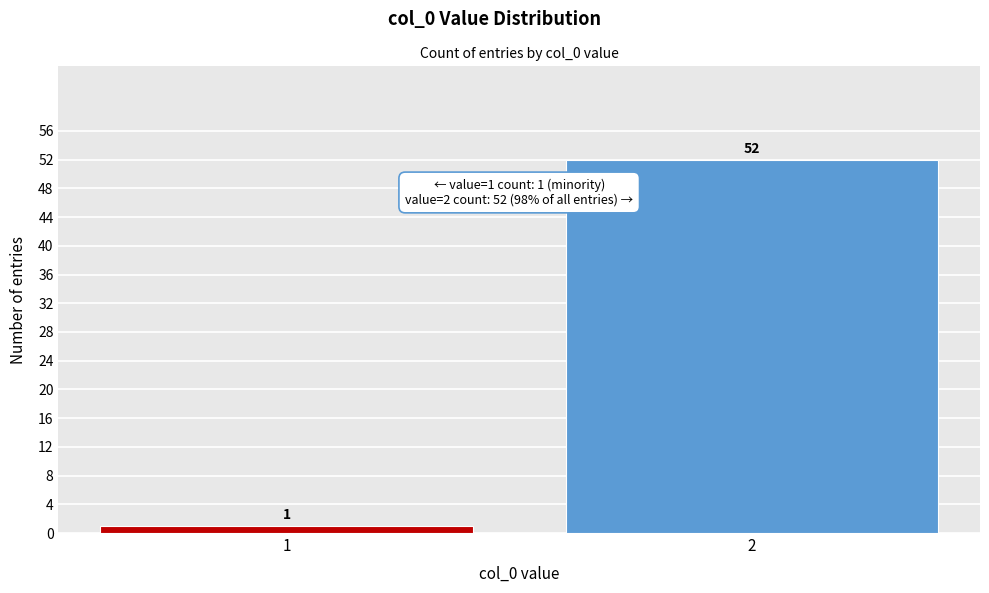

Reading right to left, transcribe all the data shown in this chart.

52	1